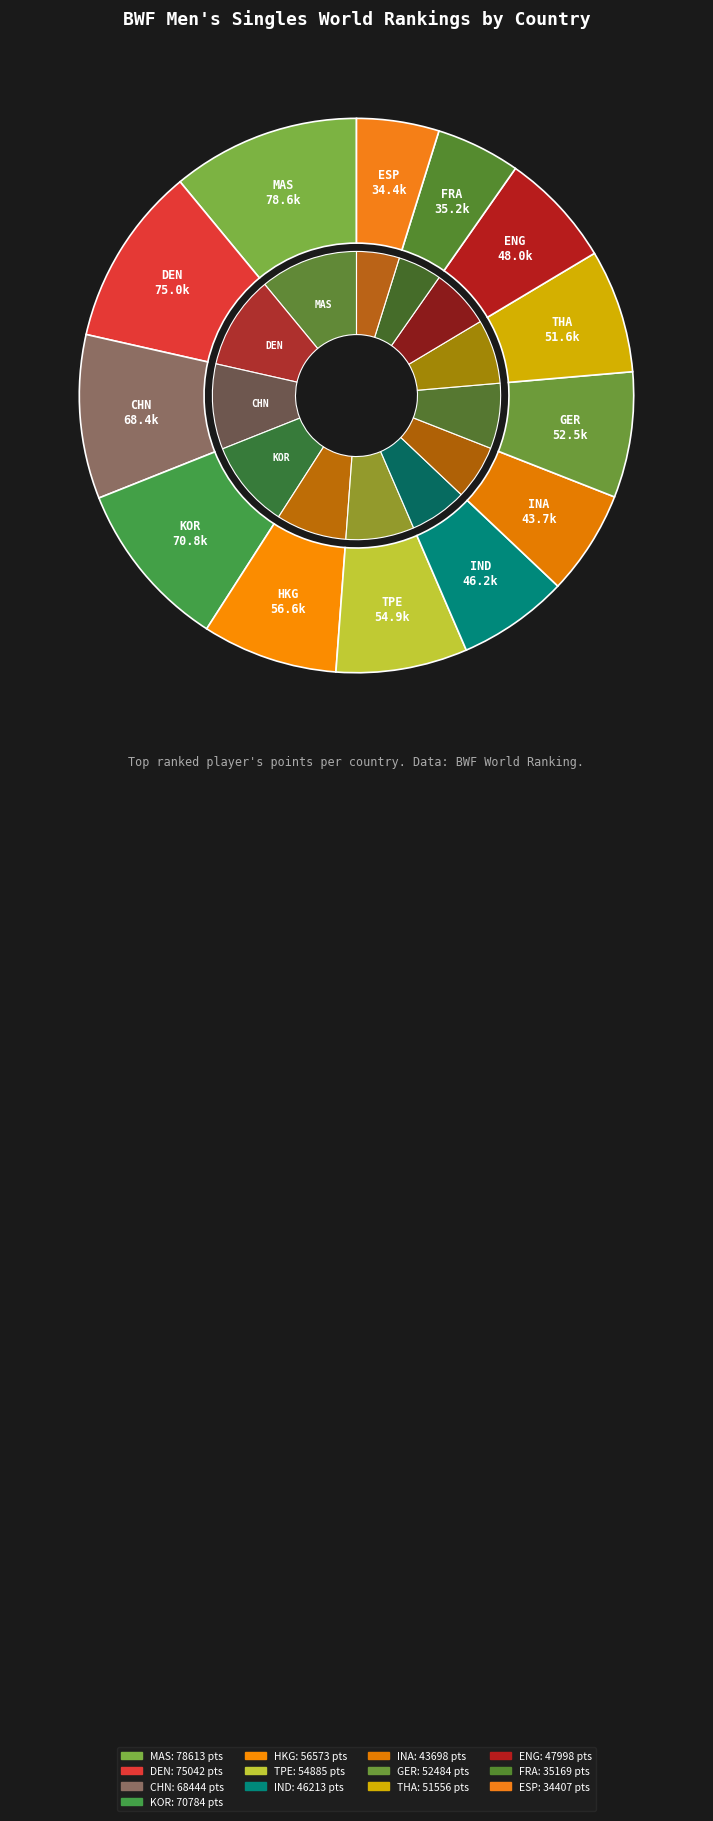

The THA slice represents 7% of the pie. True or false?

True